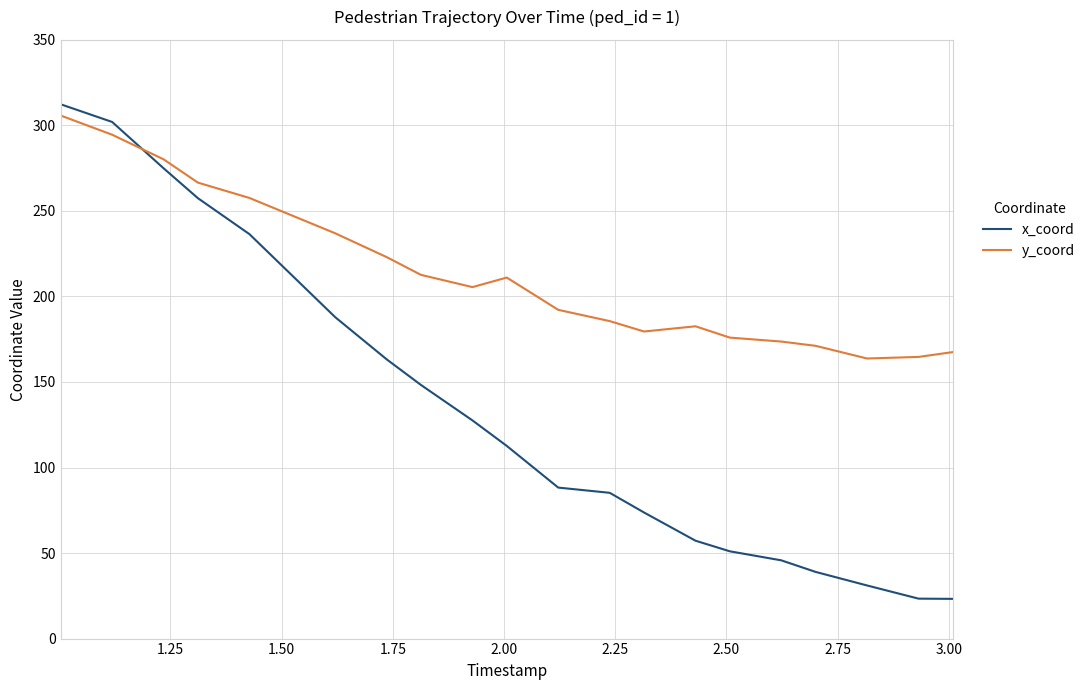

What are all the series names shown in the legend?

x_coord, y_coord